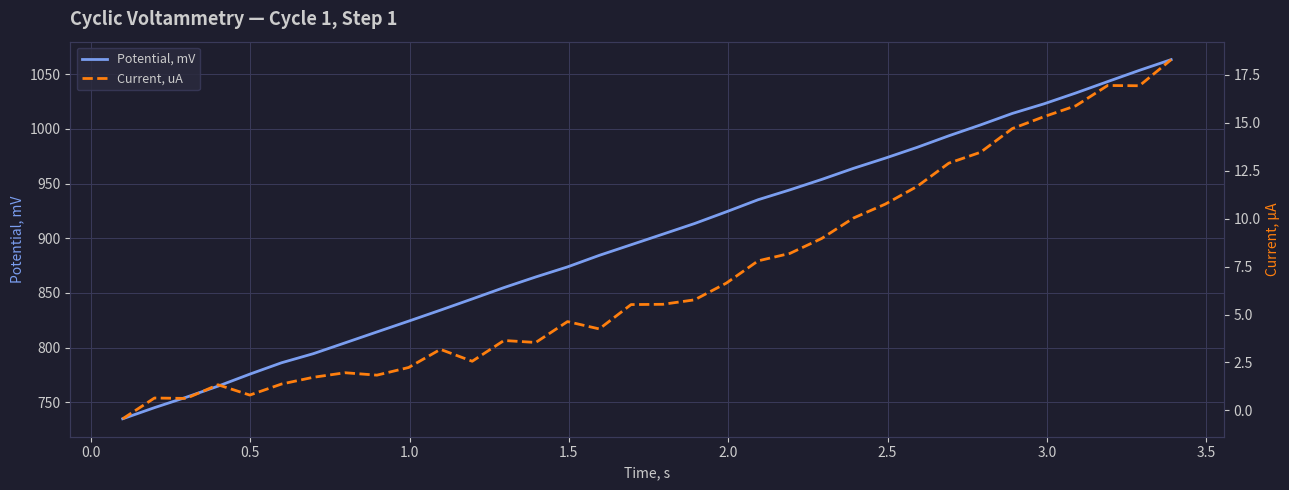

What is the highest value of the Potential, mV series?

1063.3